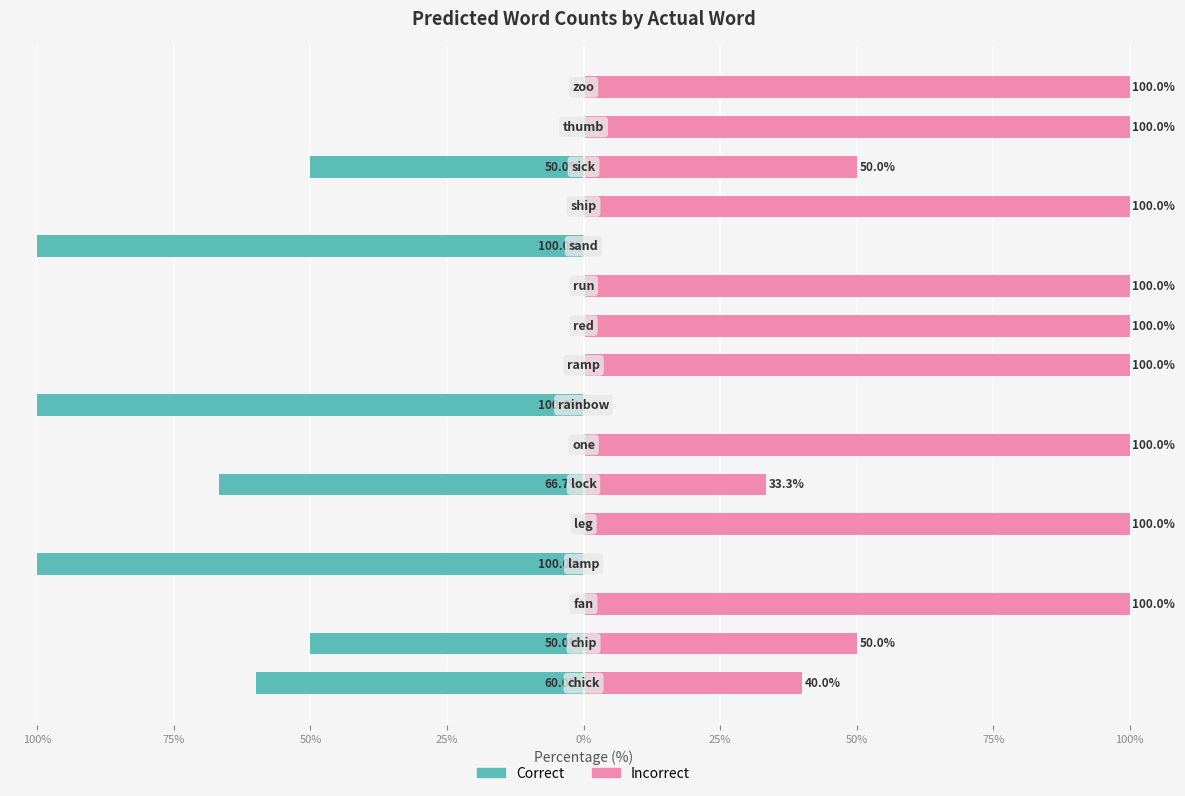

What are all the series names shown in the legend?

Correct, Incorrect